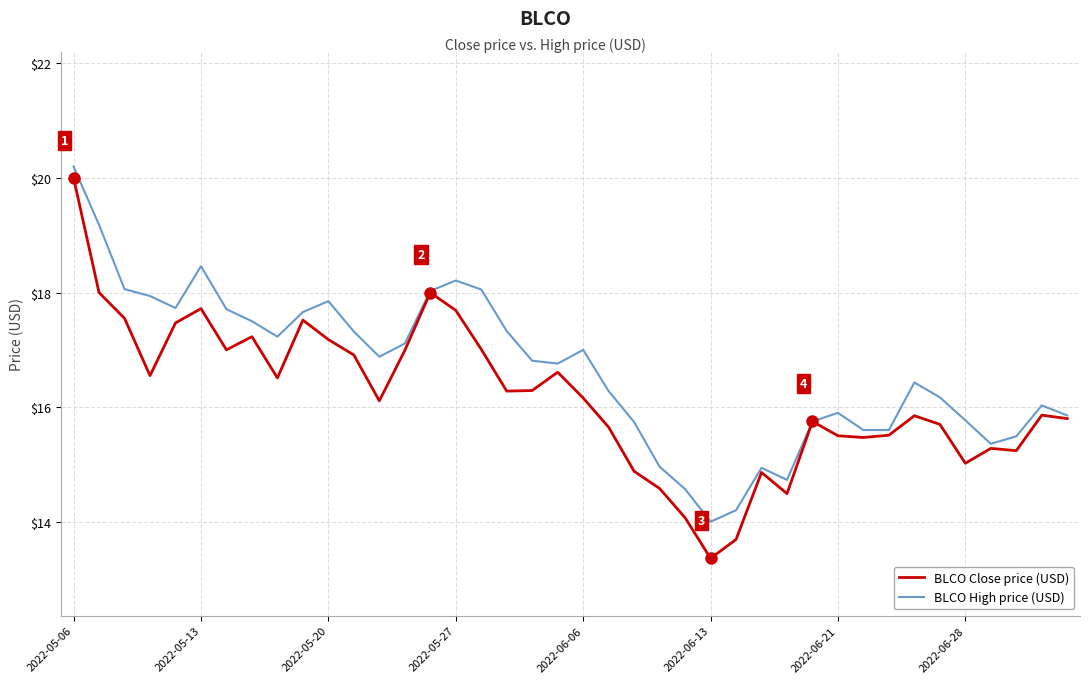

What is the highest value of the BLCO High price (USD) series?

20.2